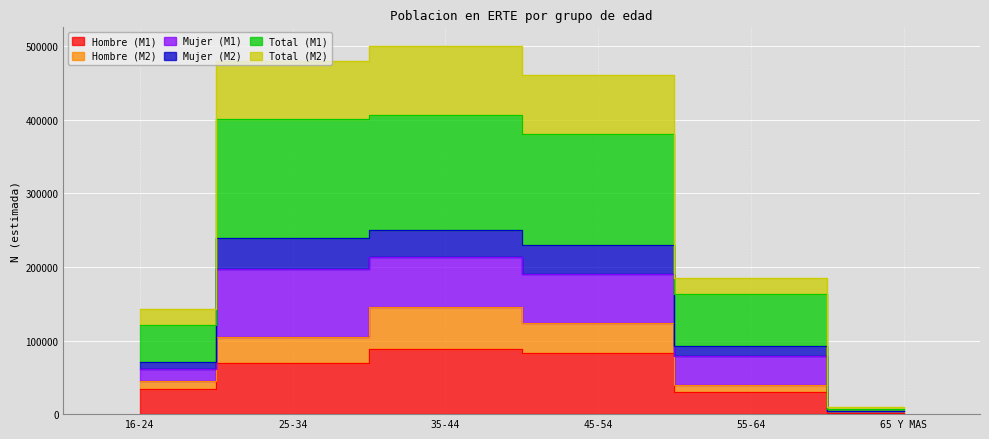

Which series has the largest total across all categories?

Total (M1)